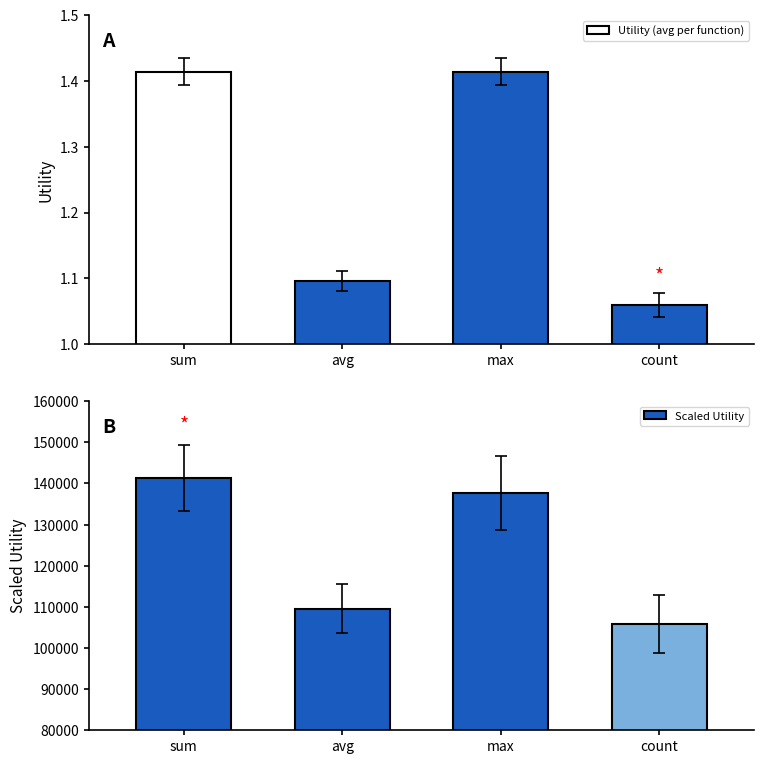

True or false: Scaled Utility has a value of 172930.4 at avg.

False